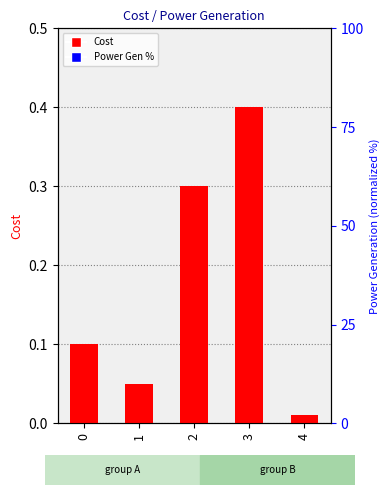

How many categories are shown in the chart?

5